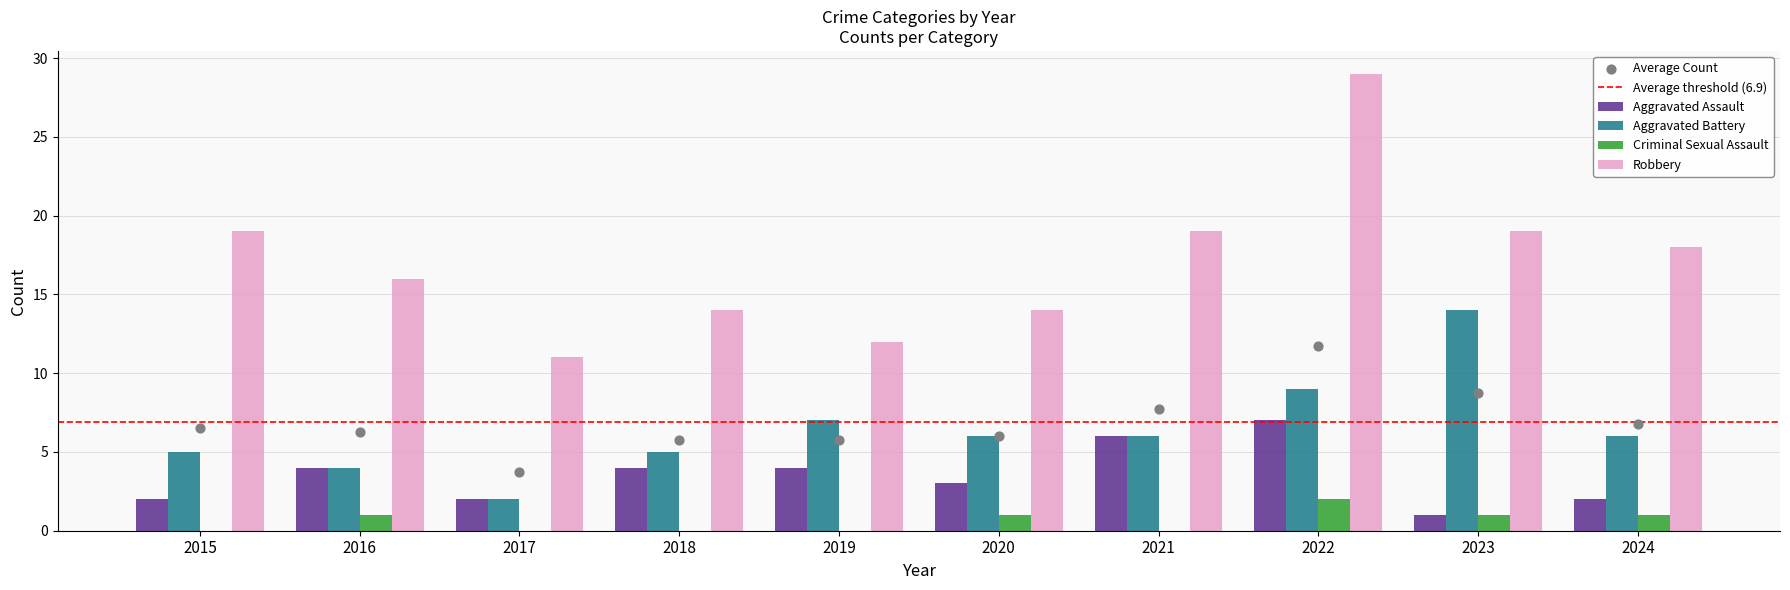

Which series has the largest total across all categories?

Robbery